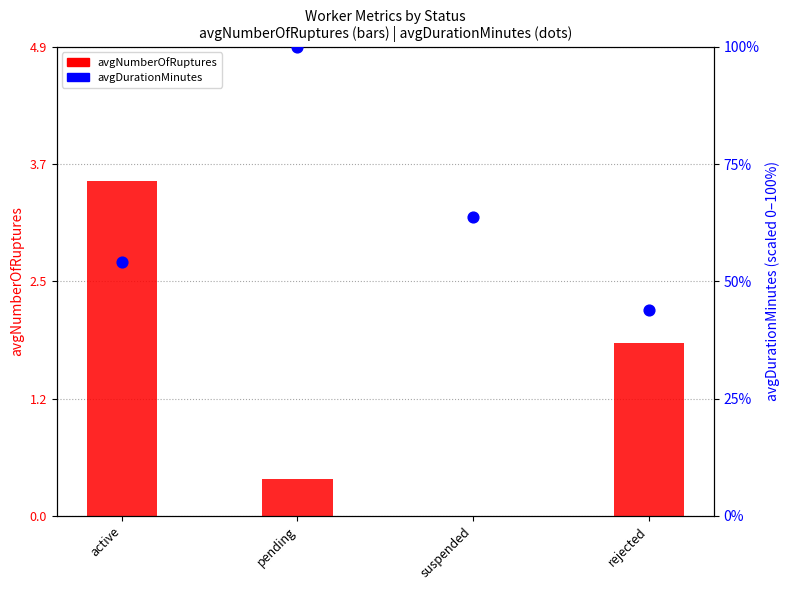

At which category is the sum across all series the highest?

pending